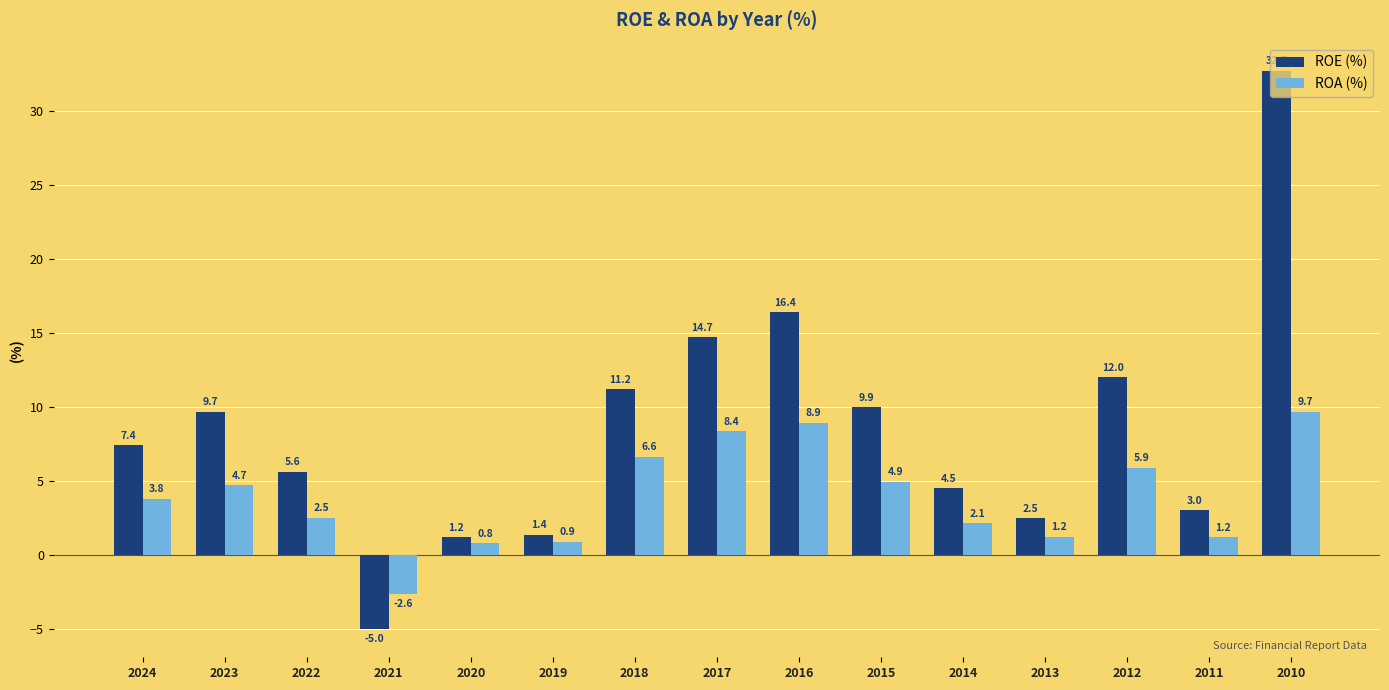

What is the minimum value for ROE (%)?

-5.0